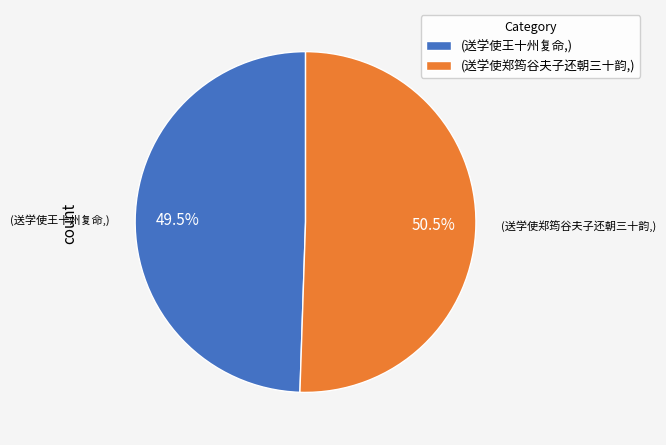

To the nearest percent, what is the average slice percentage?

50%